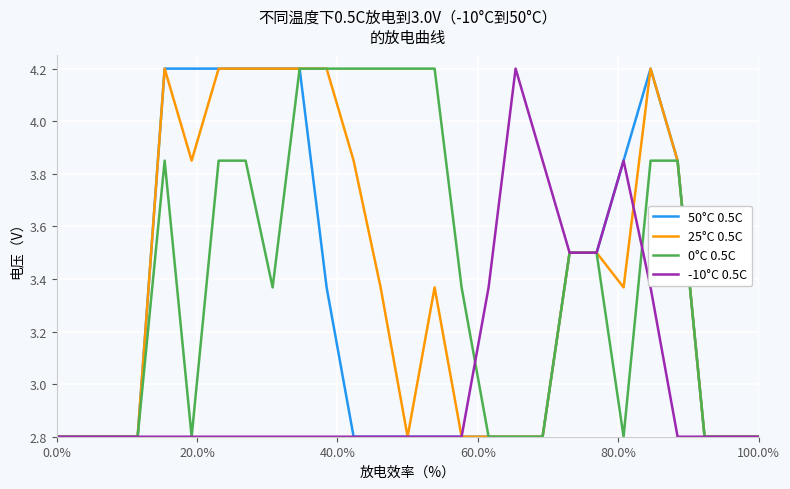

What is the smallest value displayed?

2.8